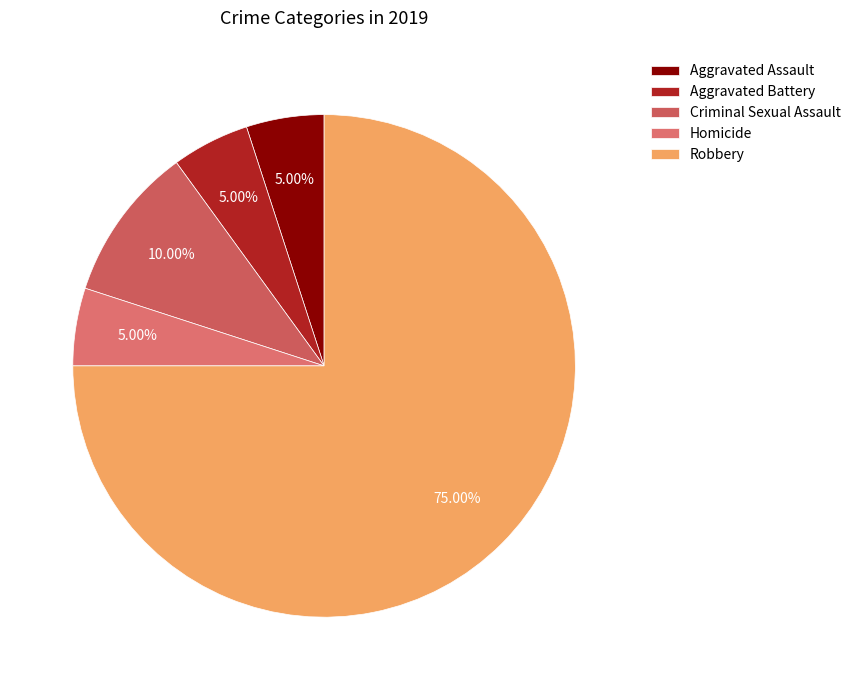

What percentage do Aggravated Assault and Aggravated Battery together represent?

10.0%